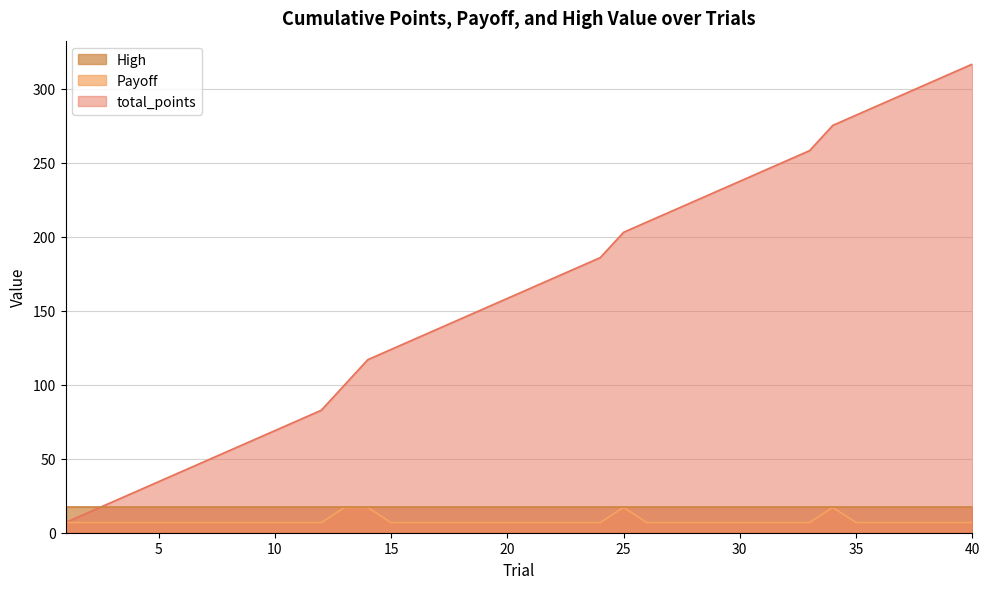

What is the value of the total_points point at the 10th from the left?

69.0